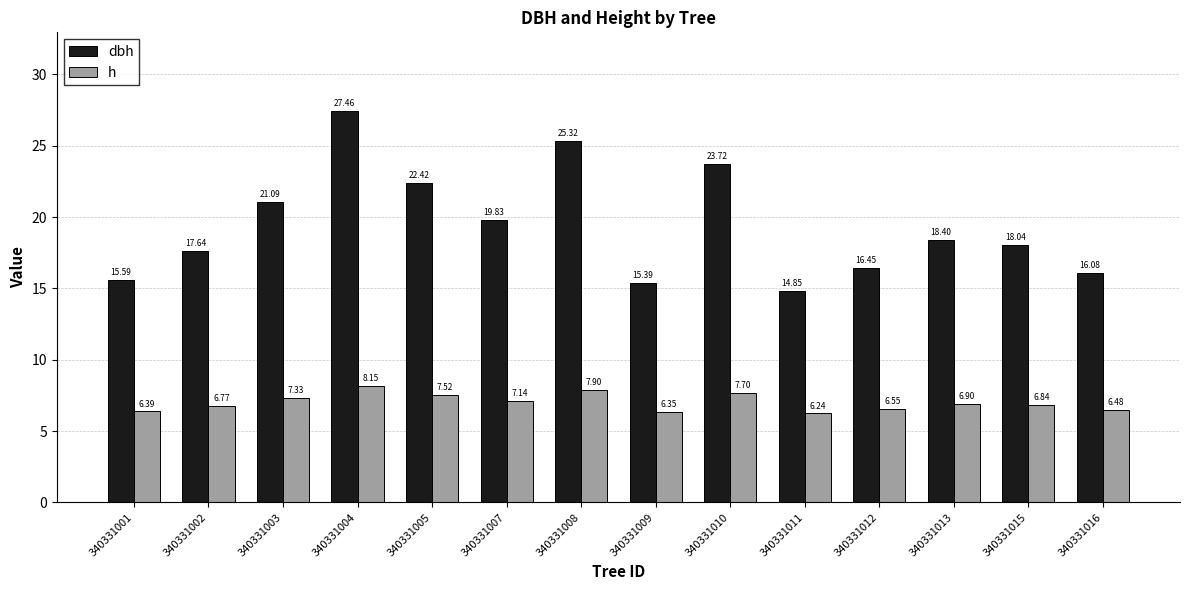

List the labels in order of h value, largest first.

340331004, 340331008, 340331010, 340331005, 340331003, 340331007, 340331013, 340331015, 340331002, 340331012, 340331016, 340331001, 340331009, 340331011